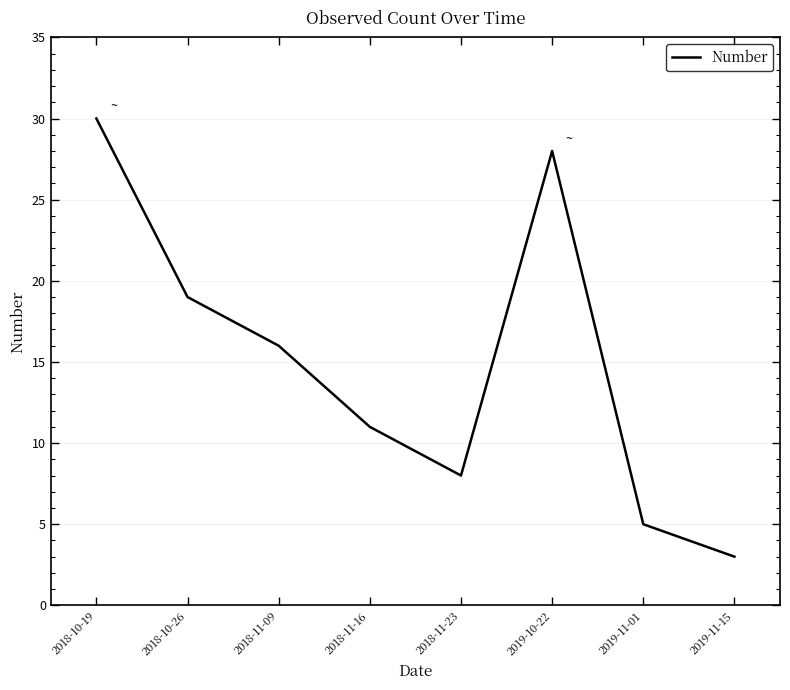

Reading right to left, extract all data points from this chart.

2019-11-15=3	2019-11-01=5	2019-10-22=28	2018-11-23=8	2018-11-16=11	2018-11-09=16	2018-10-26=19	2018-10-19=30